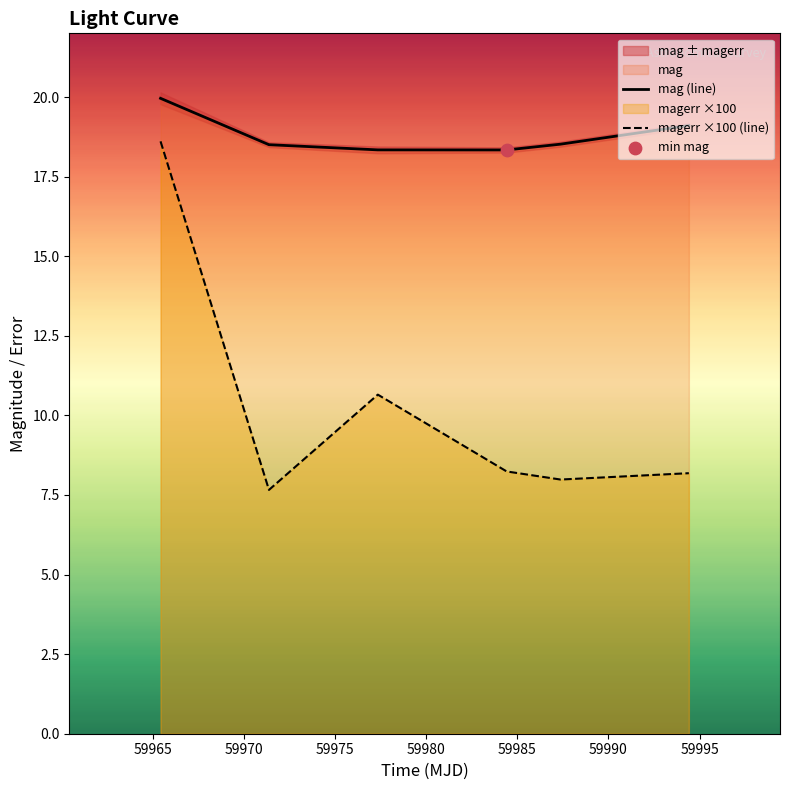

True or false: magerr ×100 (line) and mag (line) cross at least once.

False